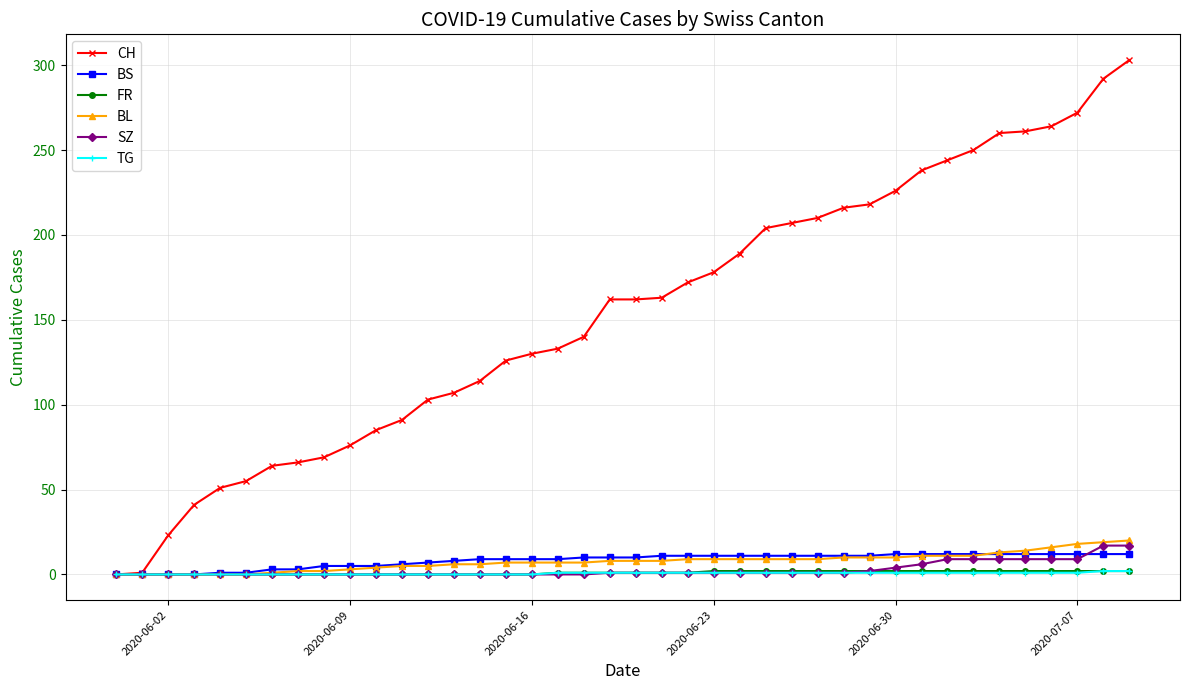

What is the maximum value shown in the chart?

303